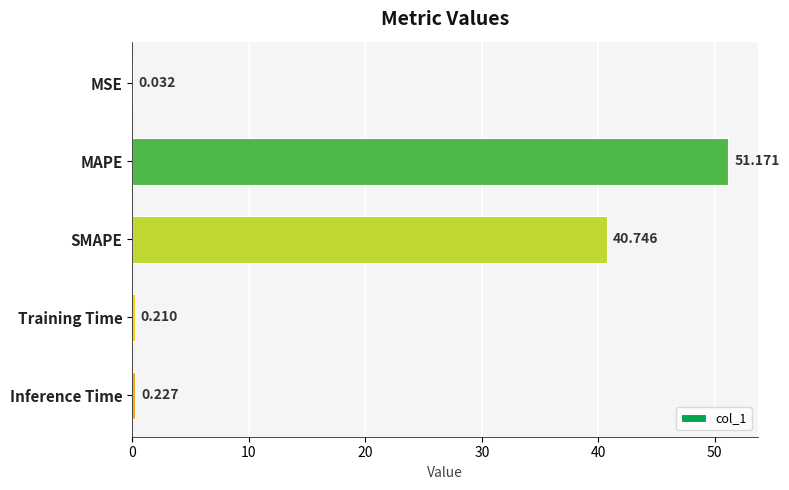

What is the maximum value shown in the chart?

51.2